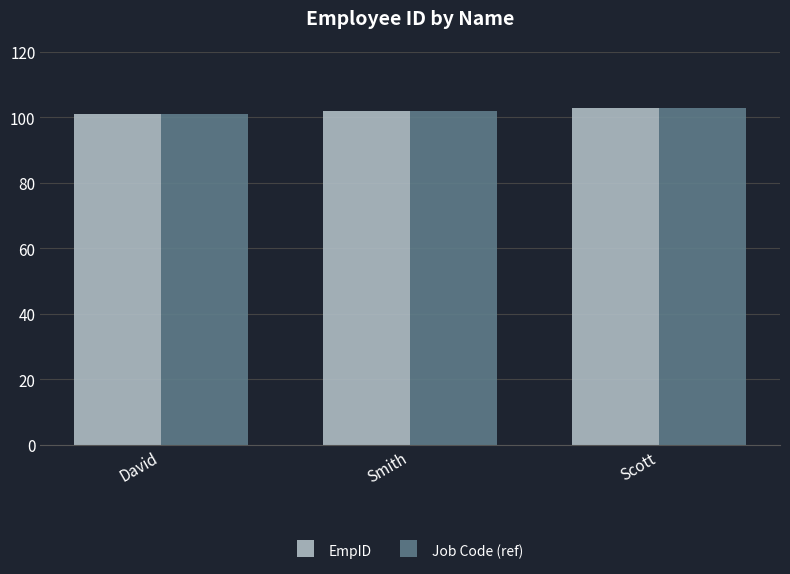

How many categories are shown in the chart?

3